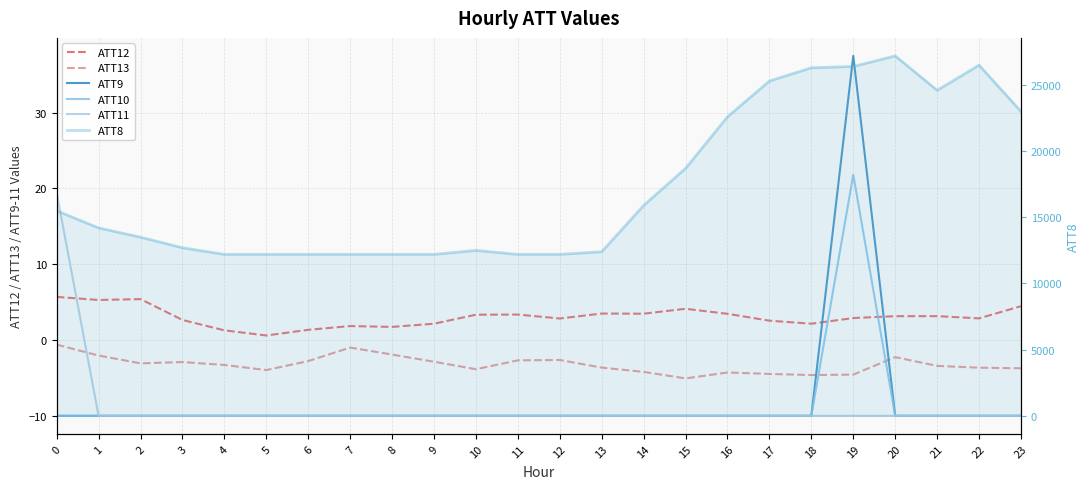

Where is the first local minimum for ATT12?

1